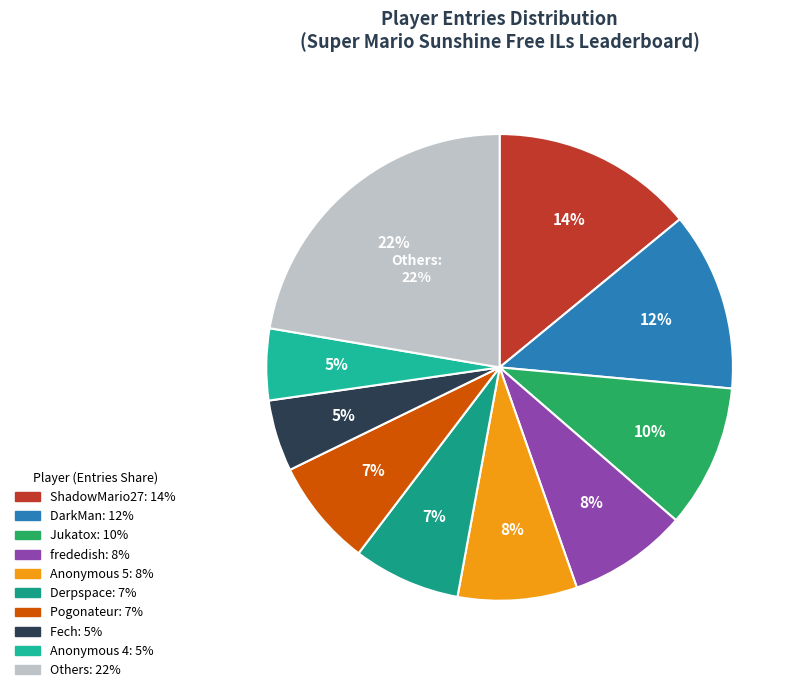

To the nearest percent, what percentage of the pie is Fech?

5%